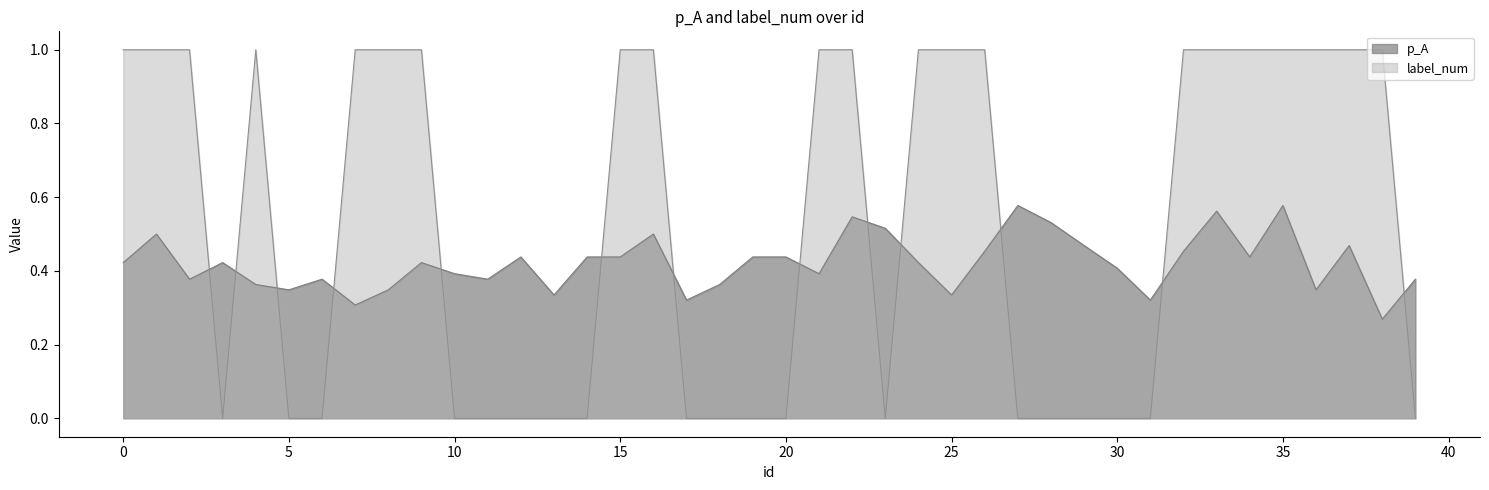

Where do label_num and p_A first cross each other?

2 and 3